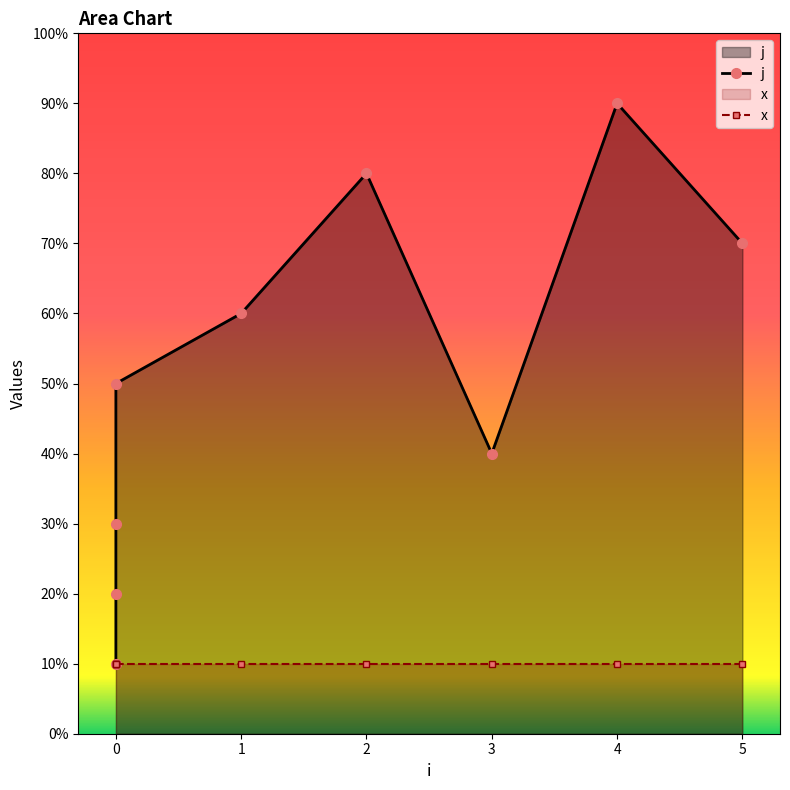

Does the chart have visible grid lines?

No